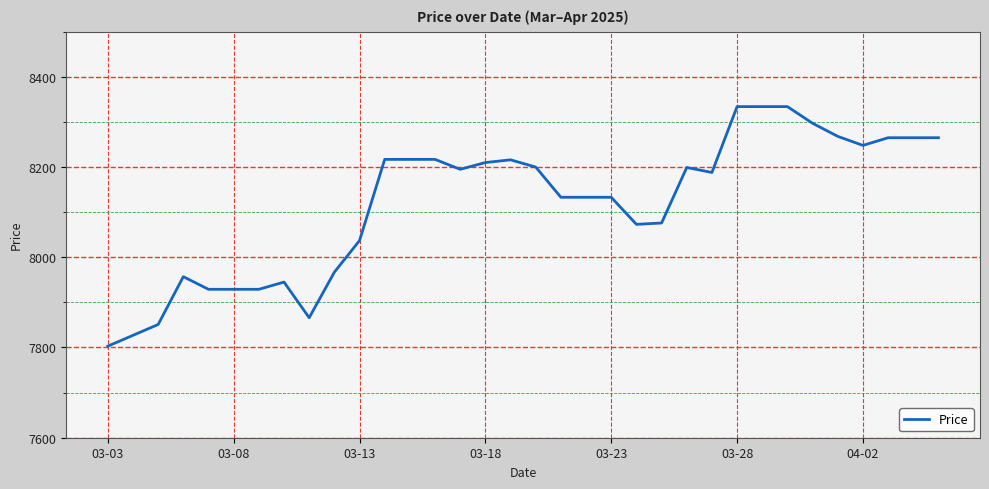

What is the smallest value displayed?

7803